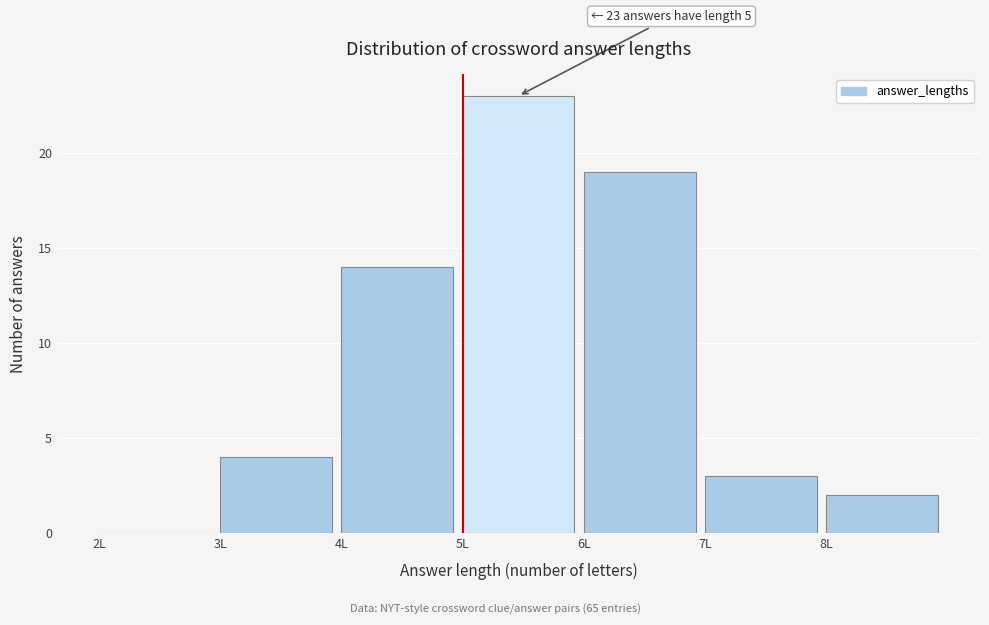

Which range on the x-axis has the tallest bar?

5 to 6